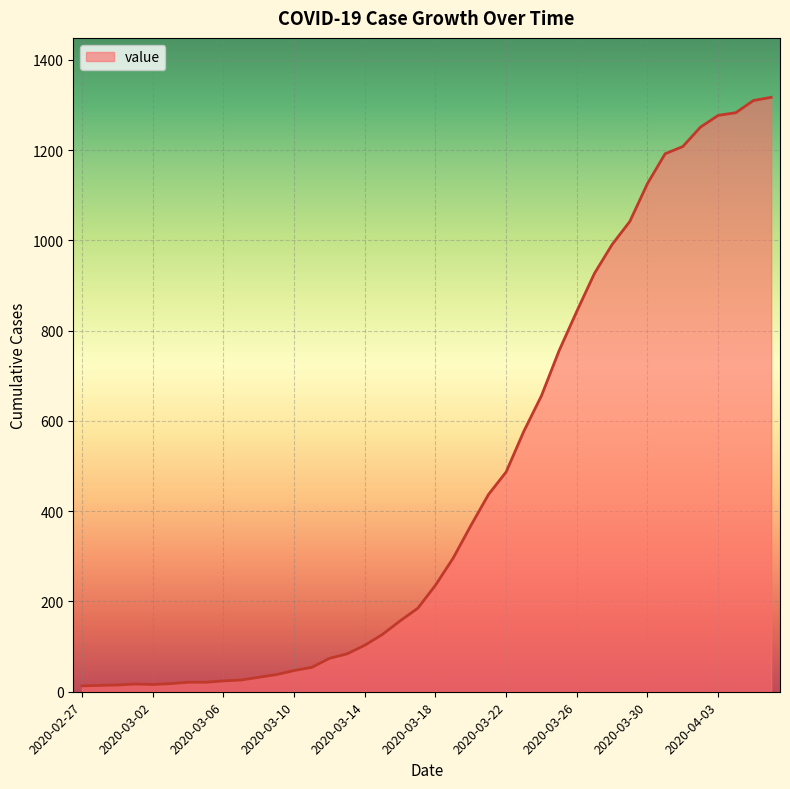

What is the maximum value shown in the chart?

1317